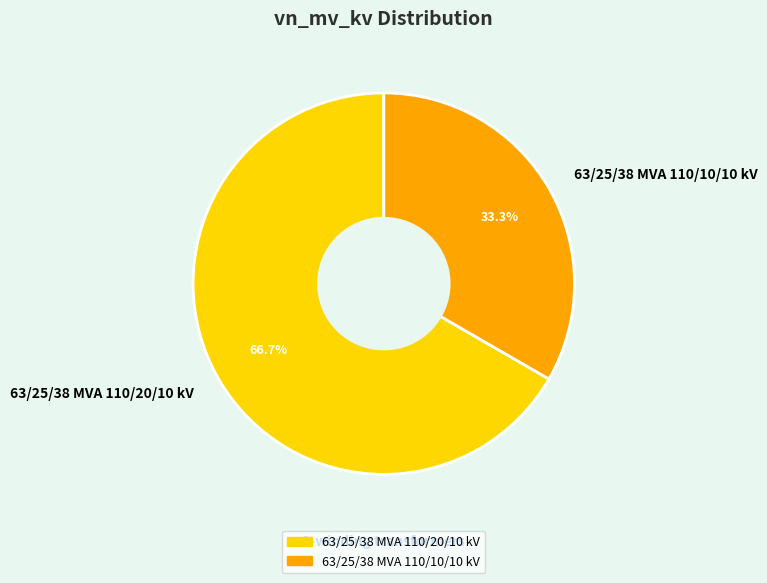

Rank the categories by value from highest to lowest.

63/25/38 MVA 110/20/10 kV, 63/25/38 MVA 110/10/10 kV